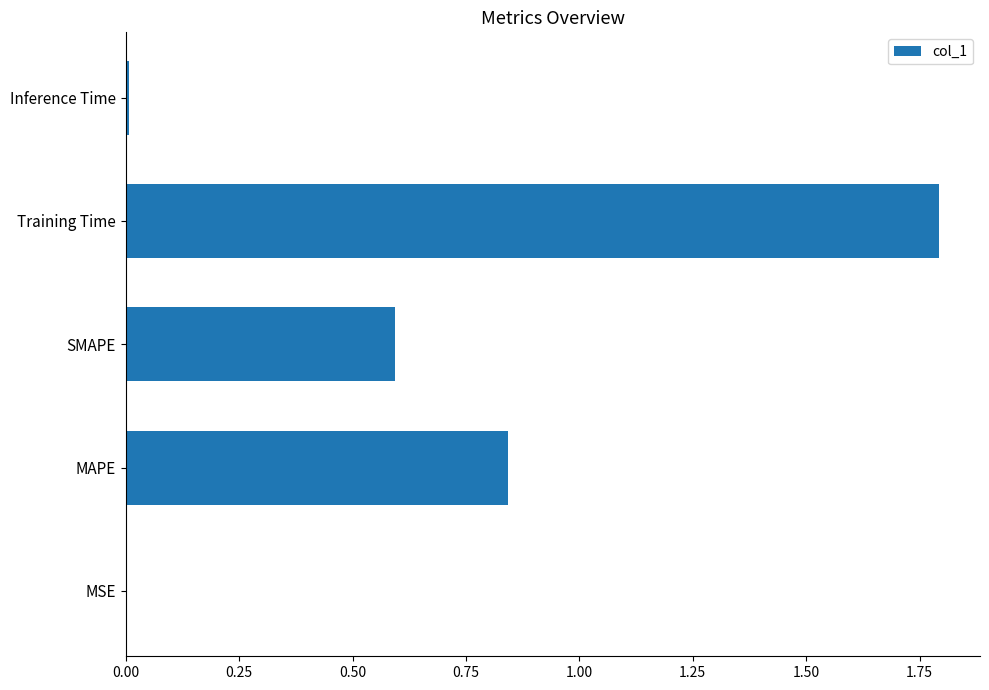

Is it true that the value at Inference Time is 0.0?

True